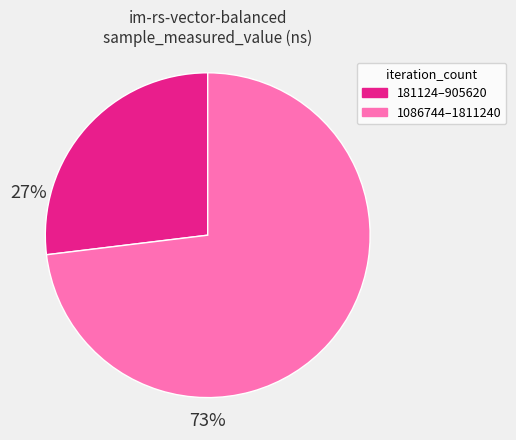

Is there any slice that represents more than half of the pie?

Yes